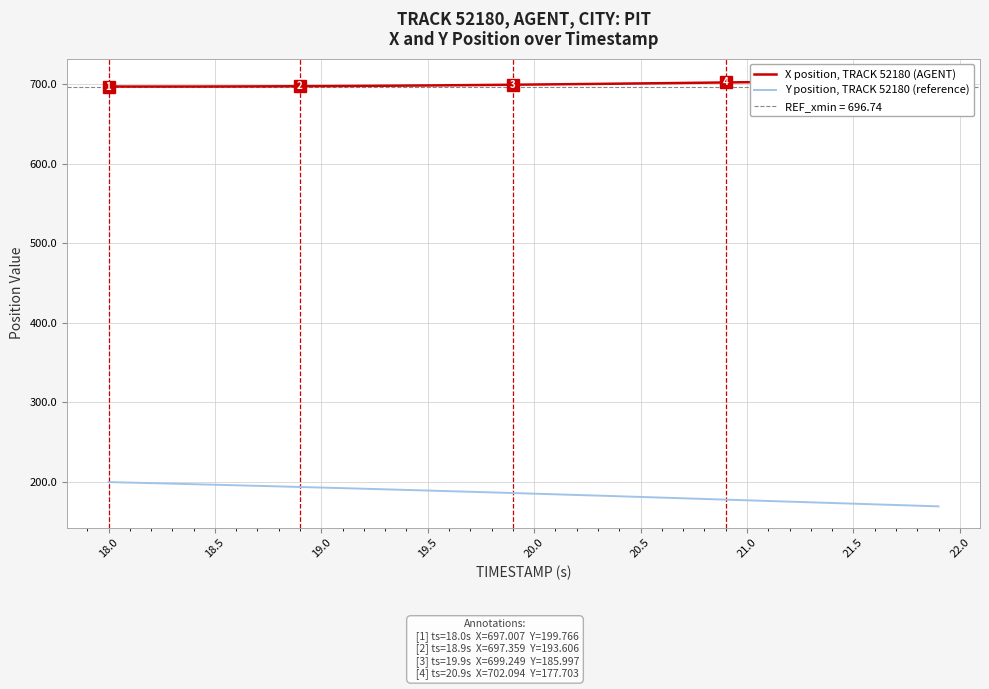

What is the minimum value for Y position, TRACK 52180 (reference)?

169.2